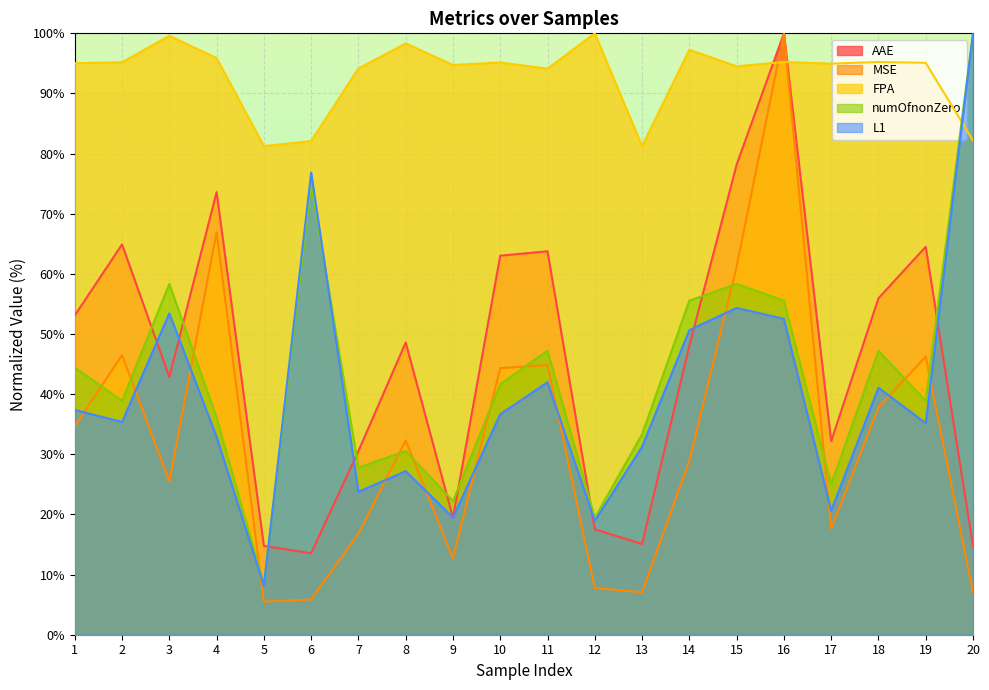

List the labels in order of MSE value, smallest first.

5, 6, 20, 13, 12, 9, 7, 17, 3, 14, 8, 1, 18, 10, 11, 19, 2, 15, 4, 16